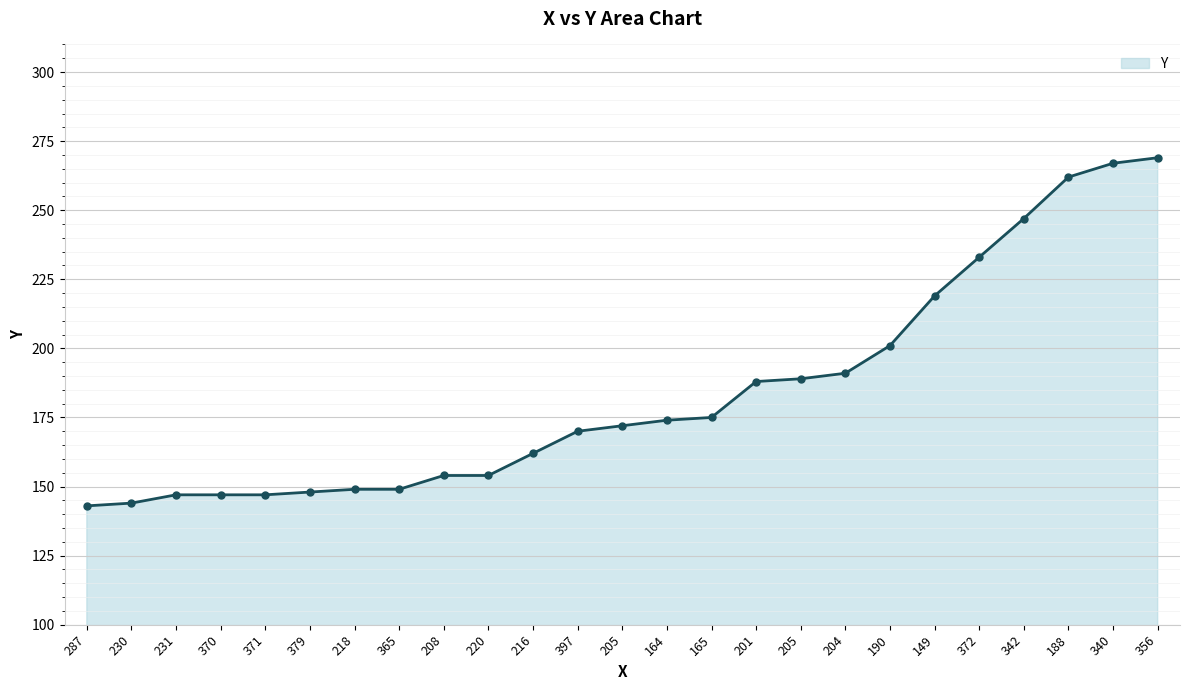

Does the chart have visible grid lines?

Yes